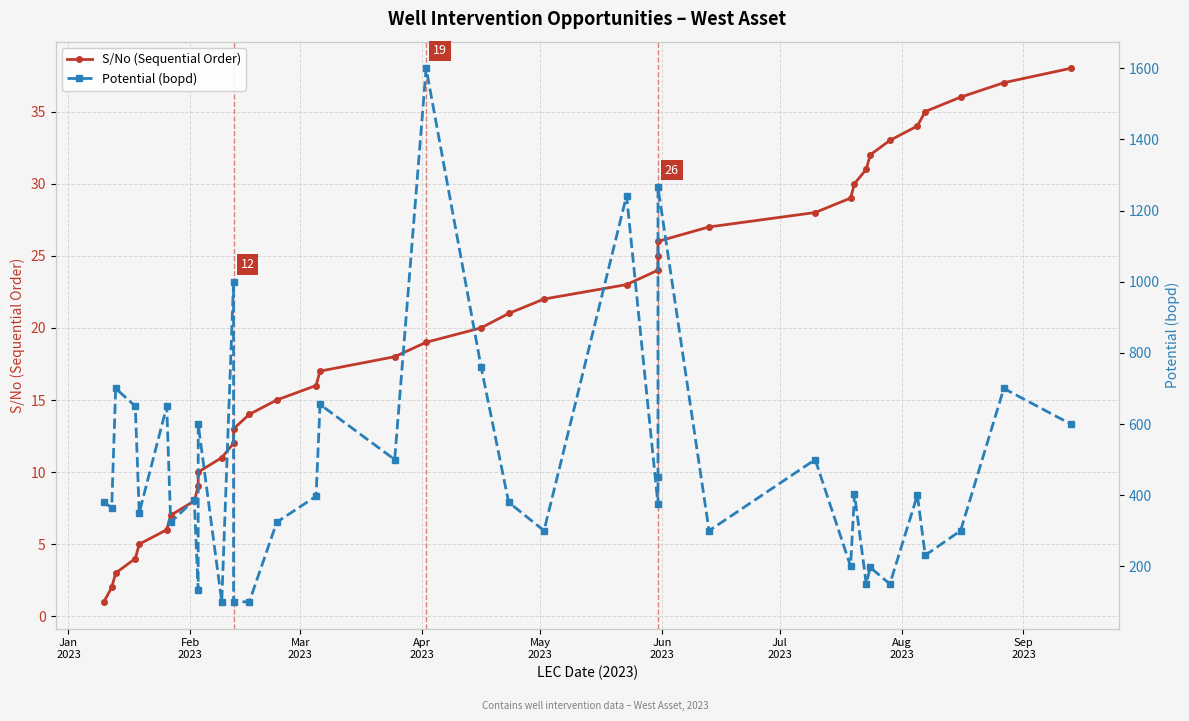

How many lines are shown in the chart?

2